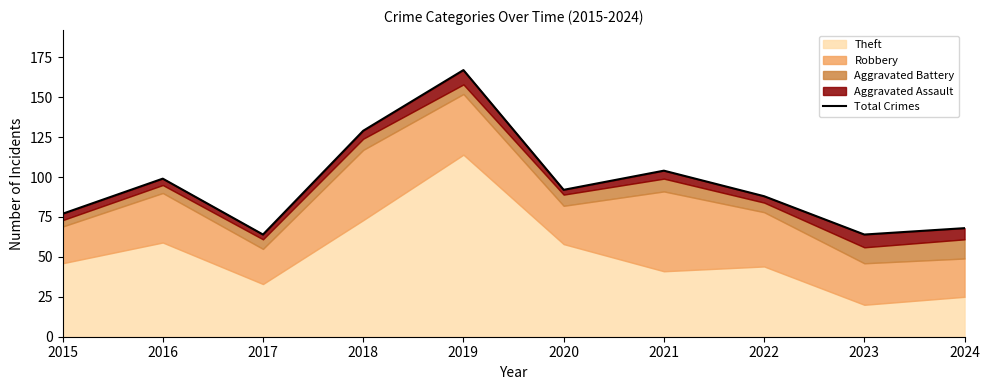

True or false: the data shows 92 at 2020.

True